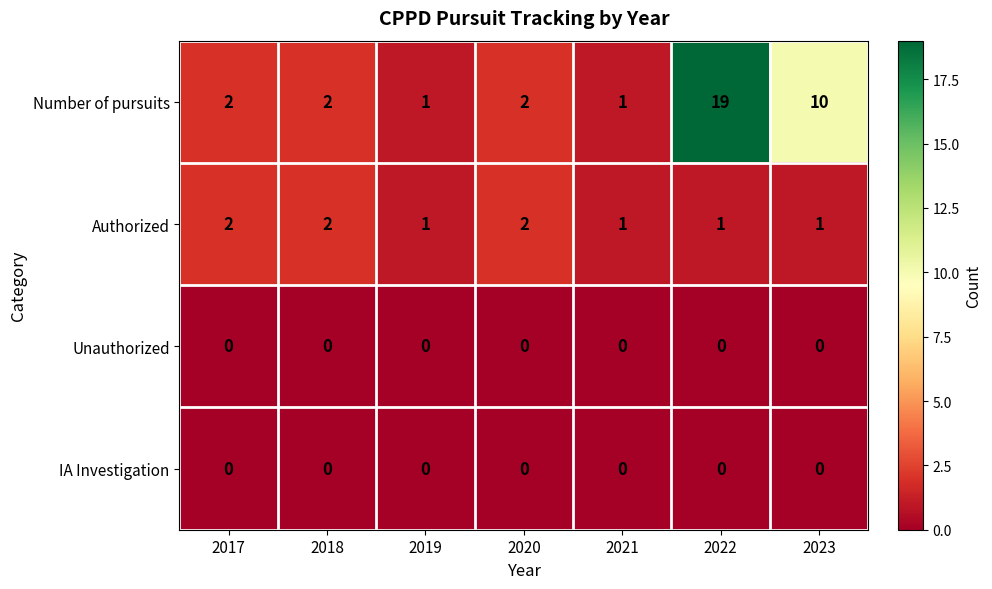

Which category has the highest value across all series?

2022